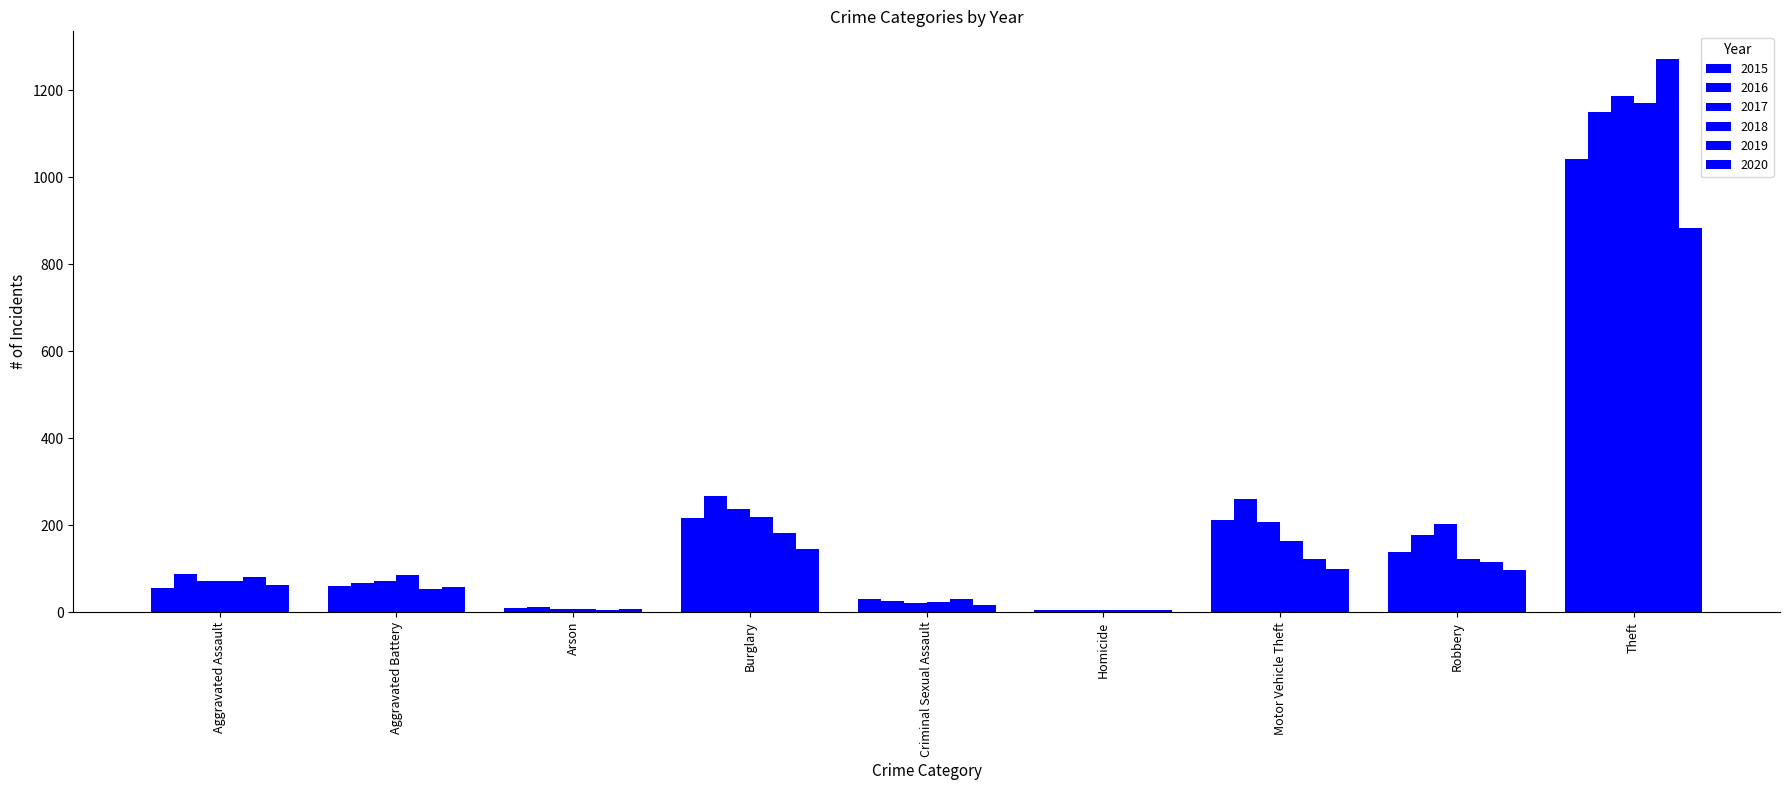

What is the difference between the 2016 values at Aggravated Battery and Theft?

1085